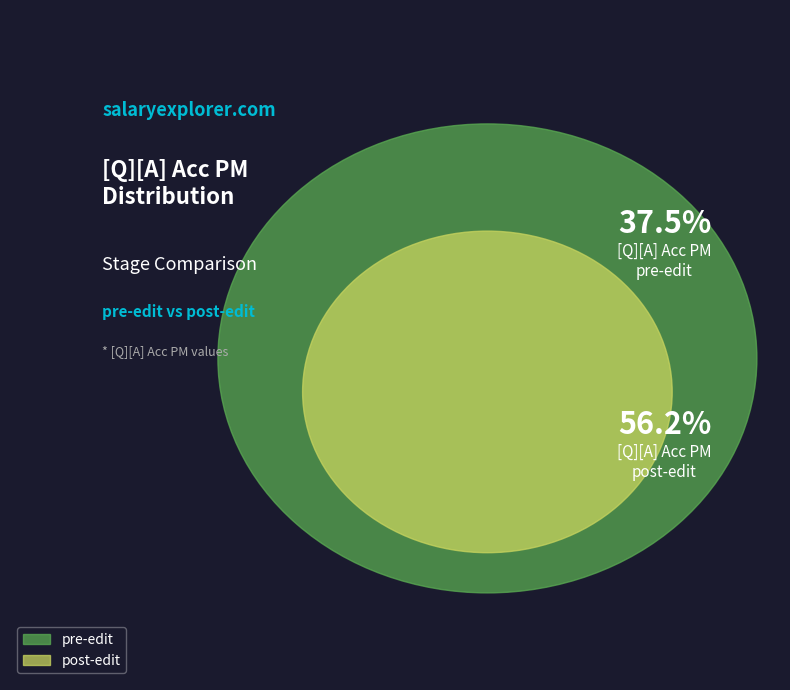

How many slices are in this pie chart?

2